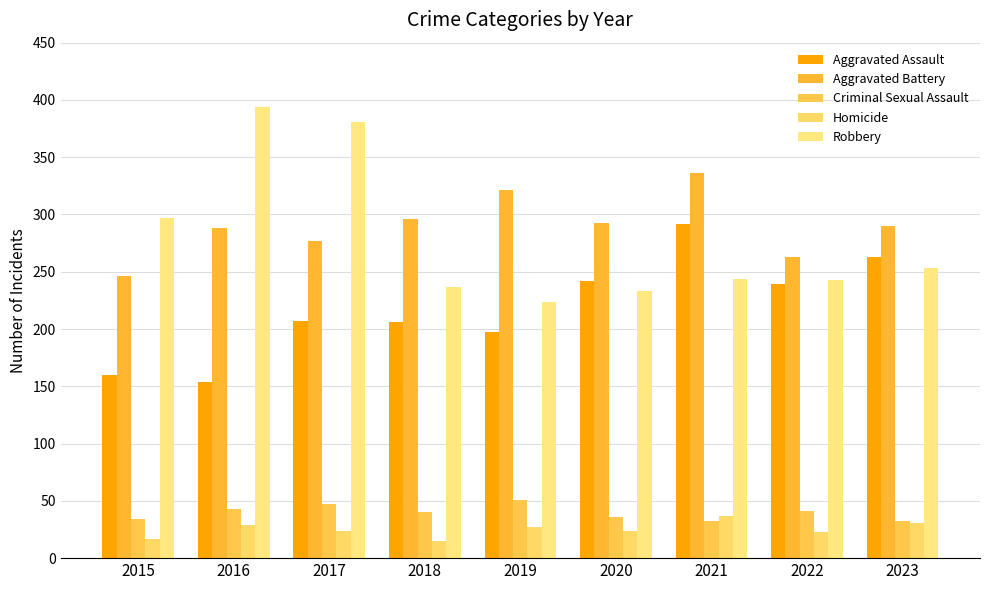

Reading left to right, transcribe all the data shown in this chart.

Aggravated Assault: 2015=160	2016=154	2017=207	2018=206	2019=197	2020=242	2021=292	2022=239	2023=263
Aggravated Battery: 2015=246	2016=288	2017=277	2018=296	2019=321	2020=293	2021=336	2022=263	2023=290
Criminal Sexual Assault: 2015=34	2016=43	2017=47	2018=40	2019=51	2020=36	2021=32	2022=41	2023=32
Homicide: 2015=17	2016=29	2017=24	2018=15	2019=27	2020=24	2021=37	2022=23	2023=31
Robbery: 2015=297	2016=394	2017=381	2018=237	2019=224	2020=233	2021=244	2022=243	2023=253